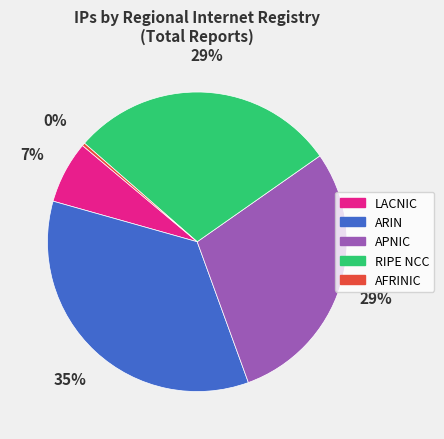

To the nearest percent, what is the difference between the largest and smallest slice percentages?

35%